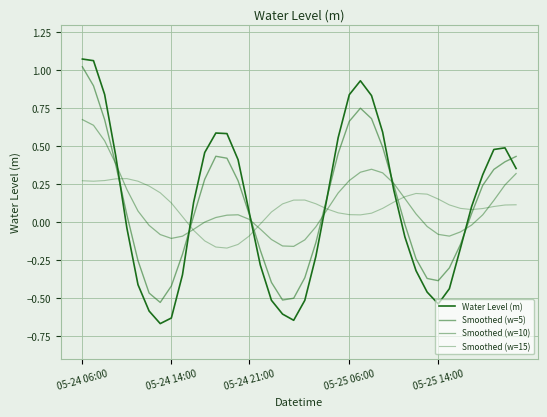

How many lines are shown in the chart?

4